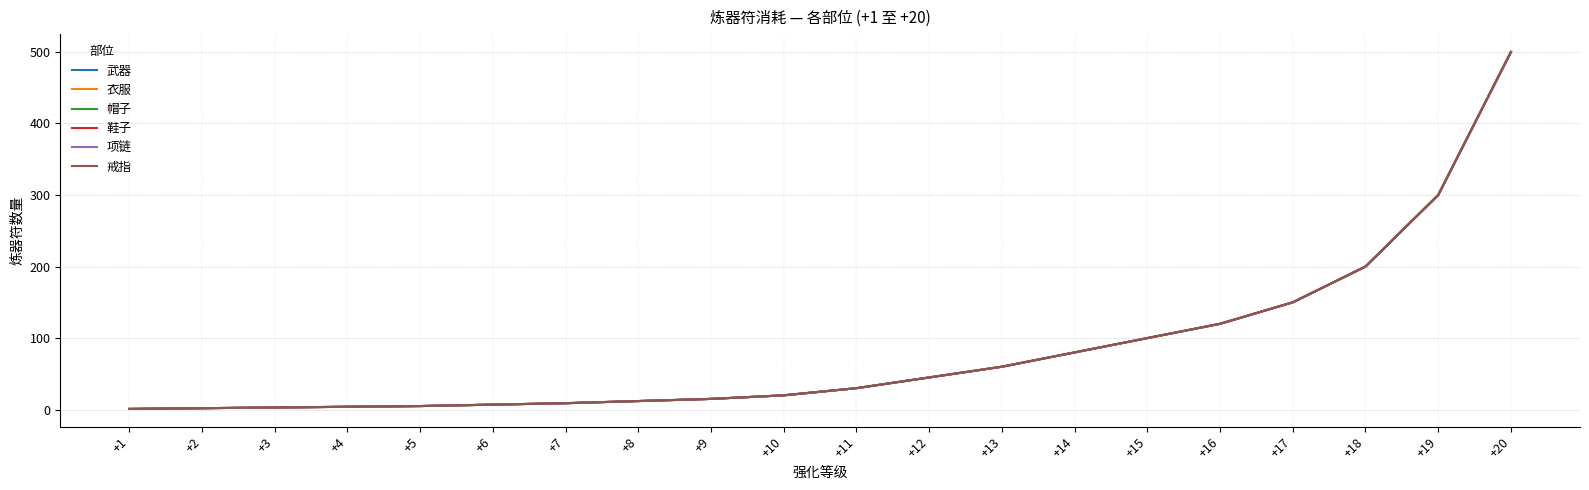

At how many categories does at least one series exceed 124?

4